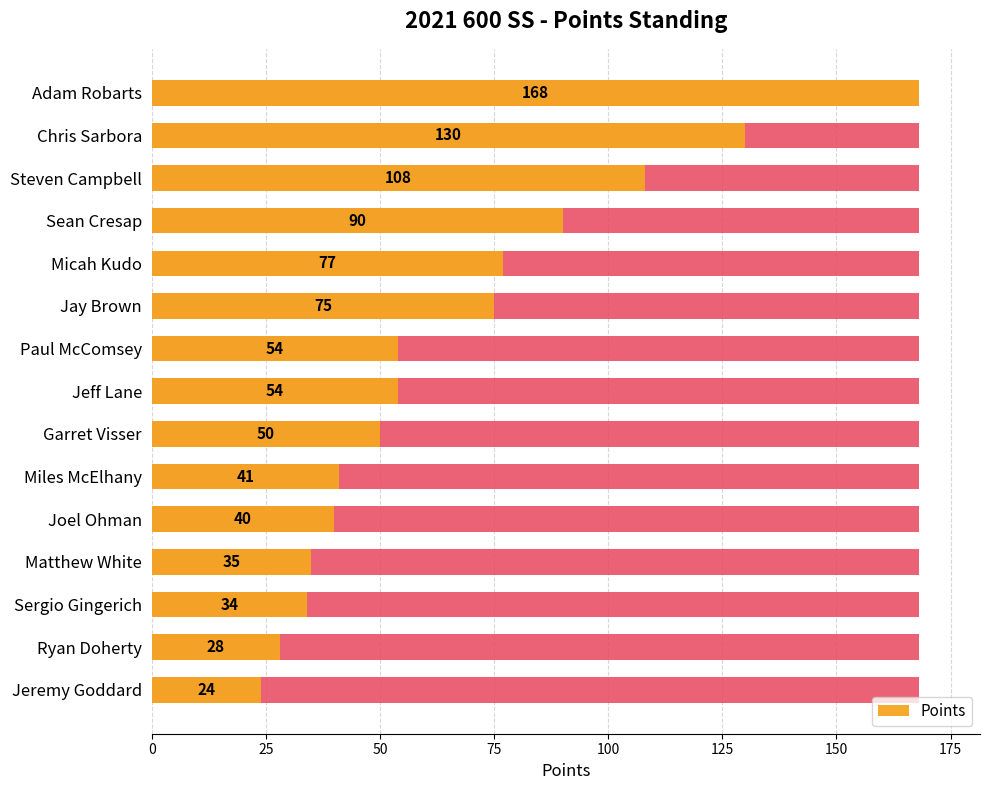

What is the difference between the maximum and minimum values?

144